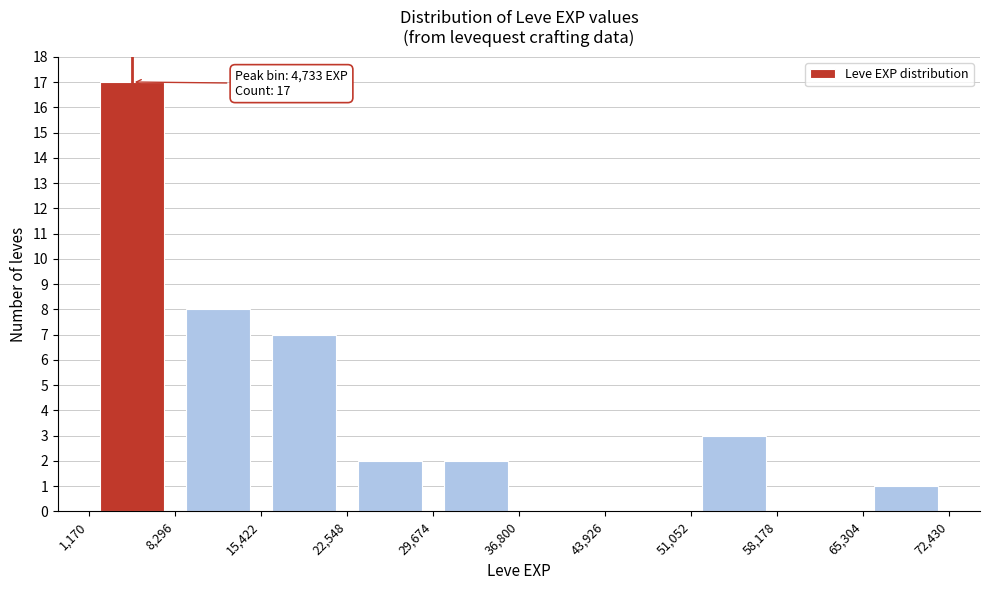

Over which range of the x-axis is the bar tallest?

1,170 to 8,296